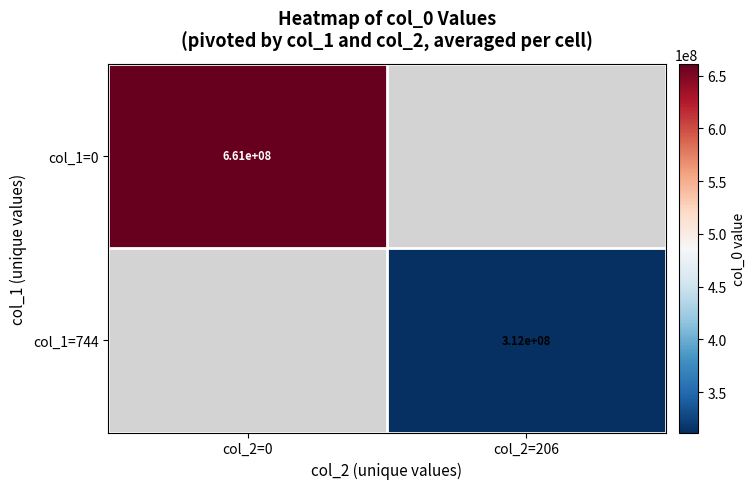

Which has a higher value, col_2=206 or col_2=0?

col_2=0